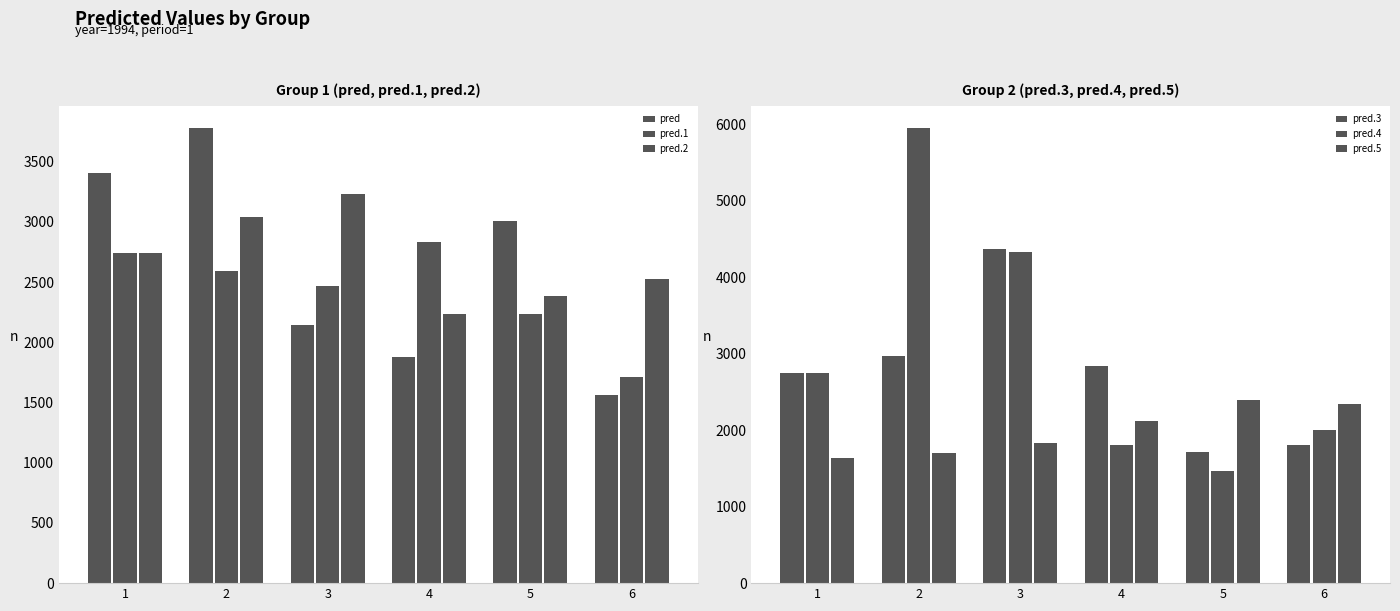

What is the sum of all pred.2 values?

16162.6